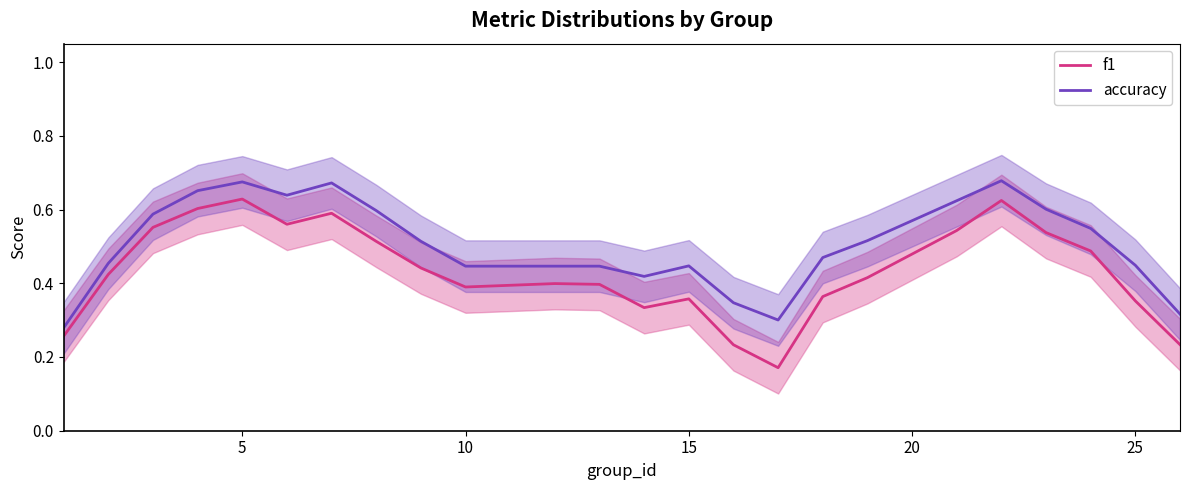

True or false: accuracy and f1 intersect in this chart.

False